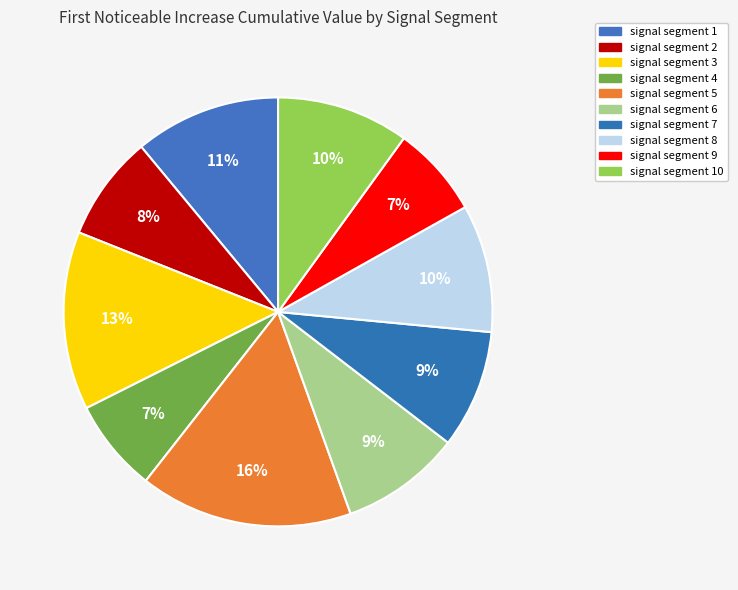

Rank the categories by value from lowest to highest.

signal segment 9, signal segment 4, signal segment 2, signal segment 7, signal segment 6, signal segment 8, signal segment 10, signal segment 1, signal segment 3, signal segment 5